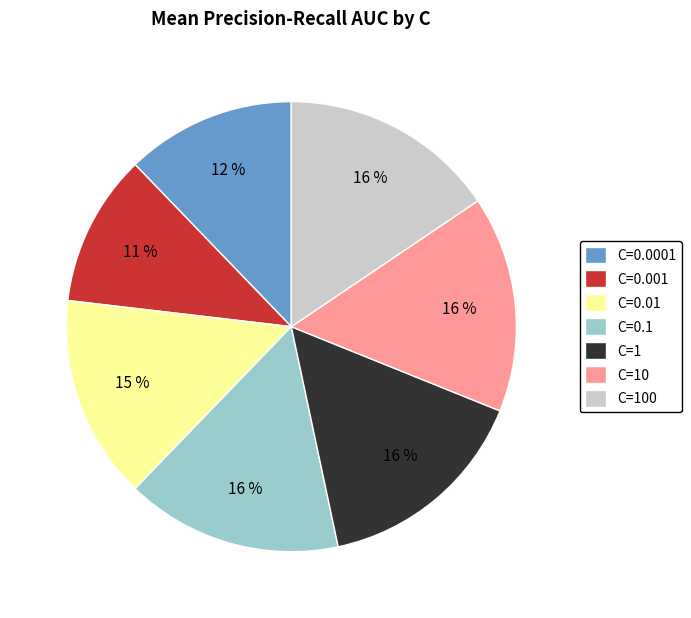

The C=0.01 slice represents 4% of the pie. True or false?

False